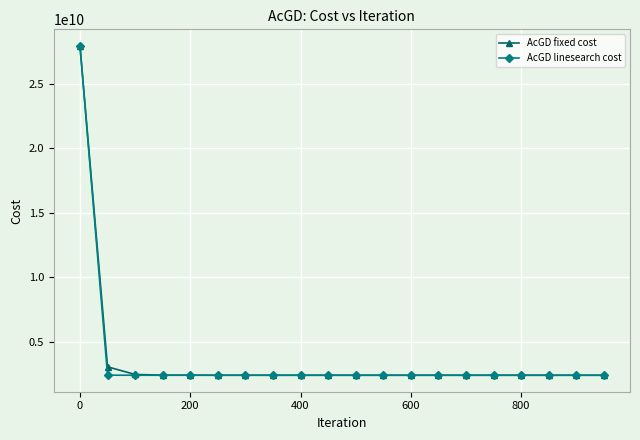

Which series has the widest spread of values?

AcGD linesearch cost